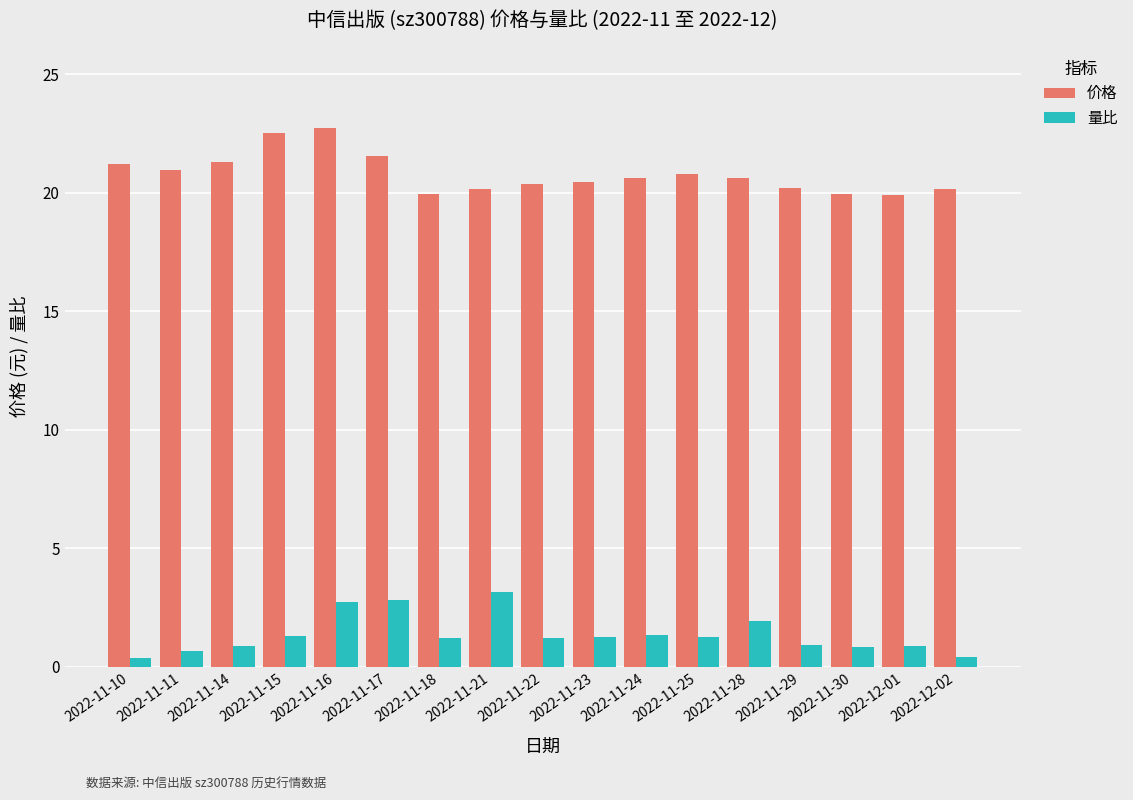

What is the difference between the 量比 values at 2022-11-14 and 2022-11-21?

2.3